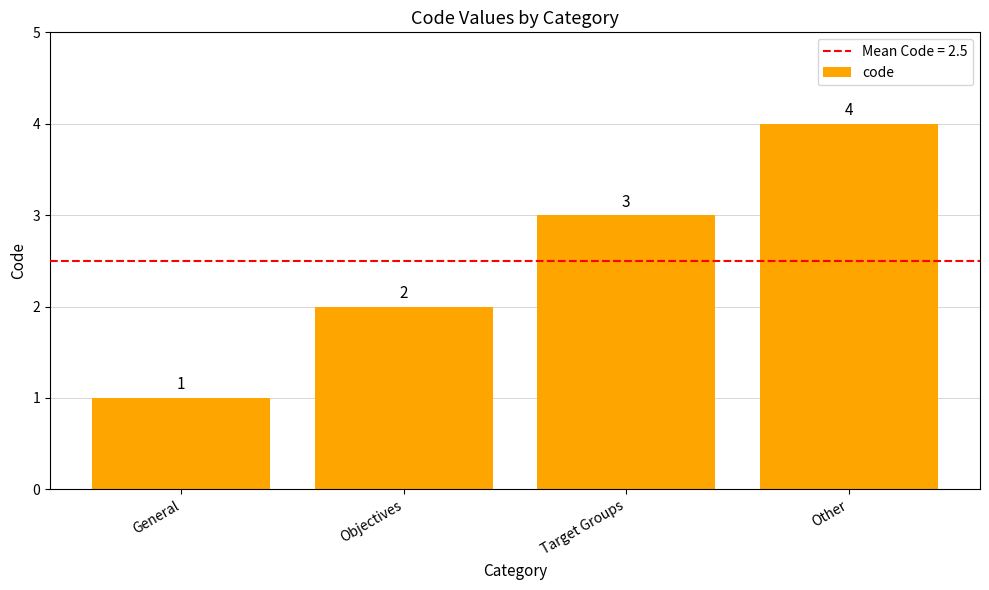

Rank the categories by value from highest to lowest.

Other, Target Groups, Objectives, General